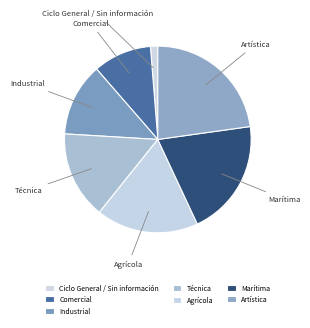

How many segments does this pie chart have?

7